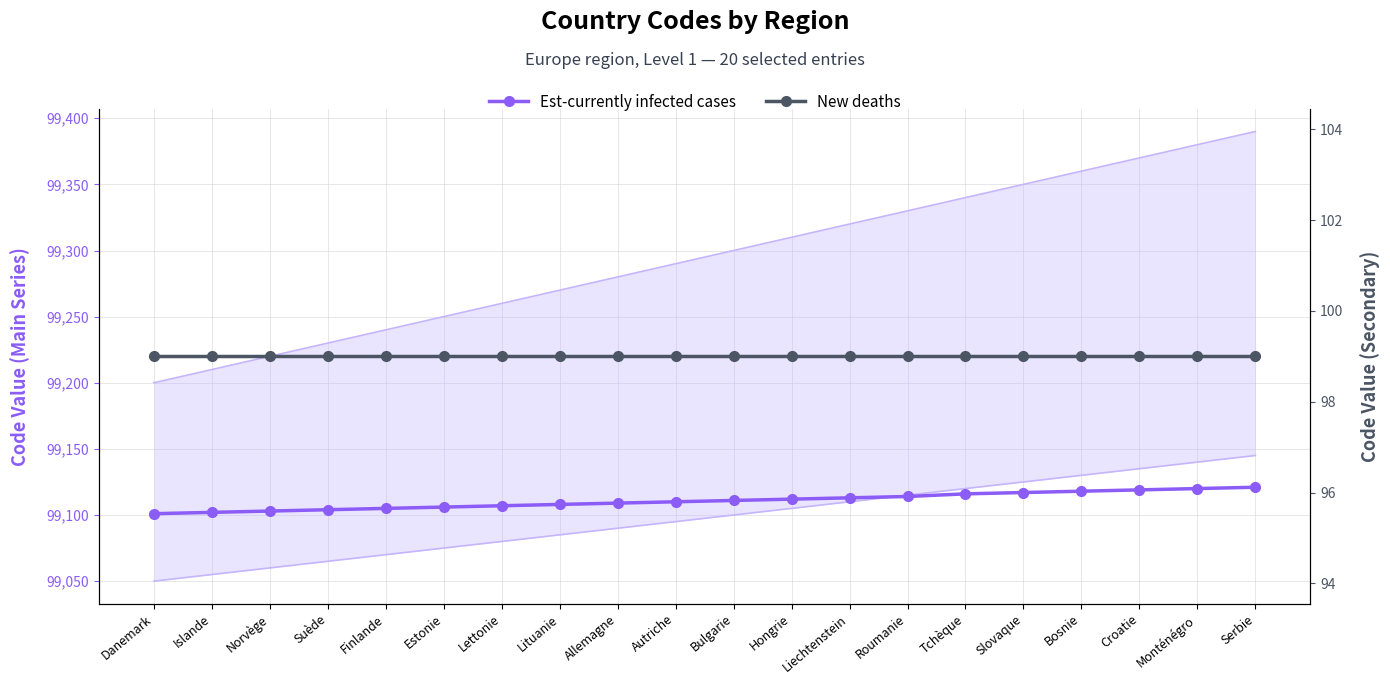

Which series has the largest range (max minus min)?

Est-currently infected cases